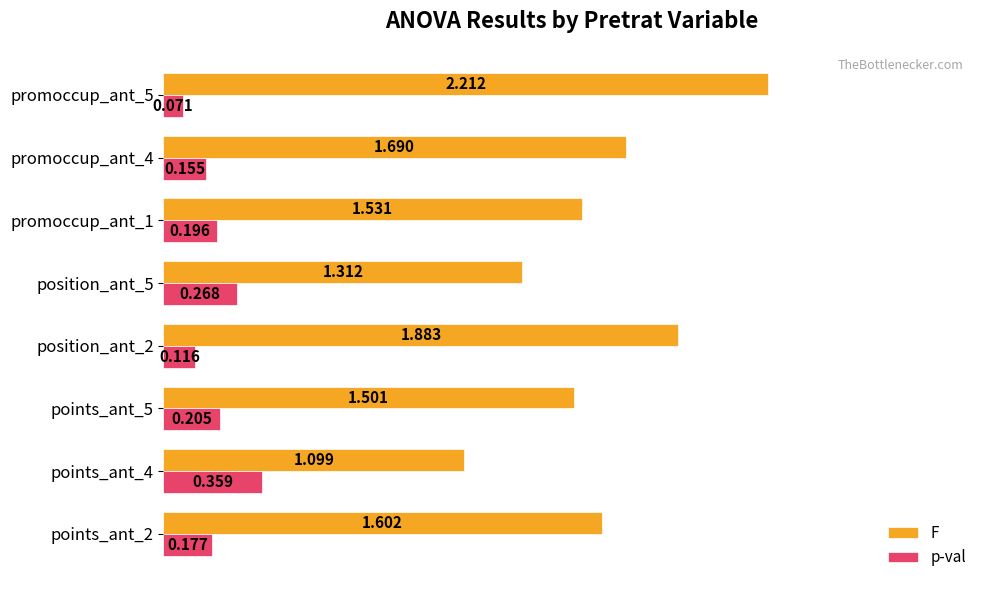

Which series changed the most between points_ant_5 and position_ant_5?

F